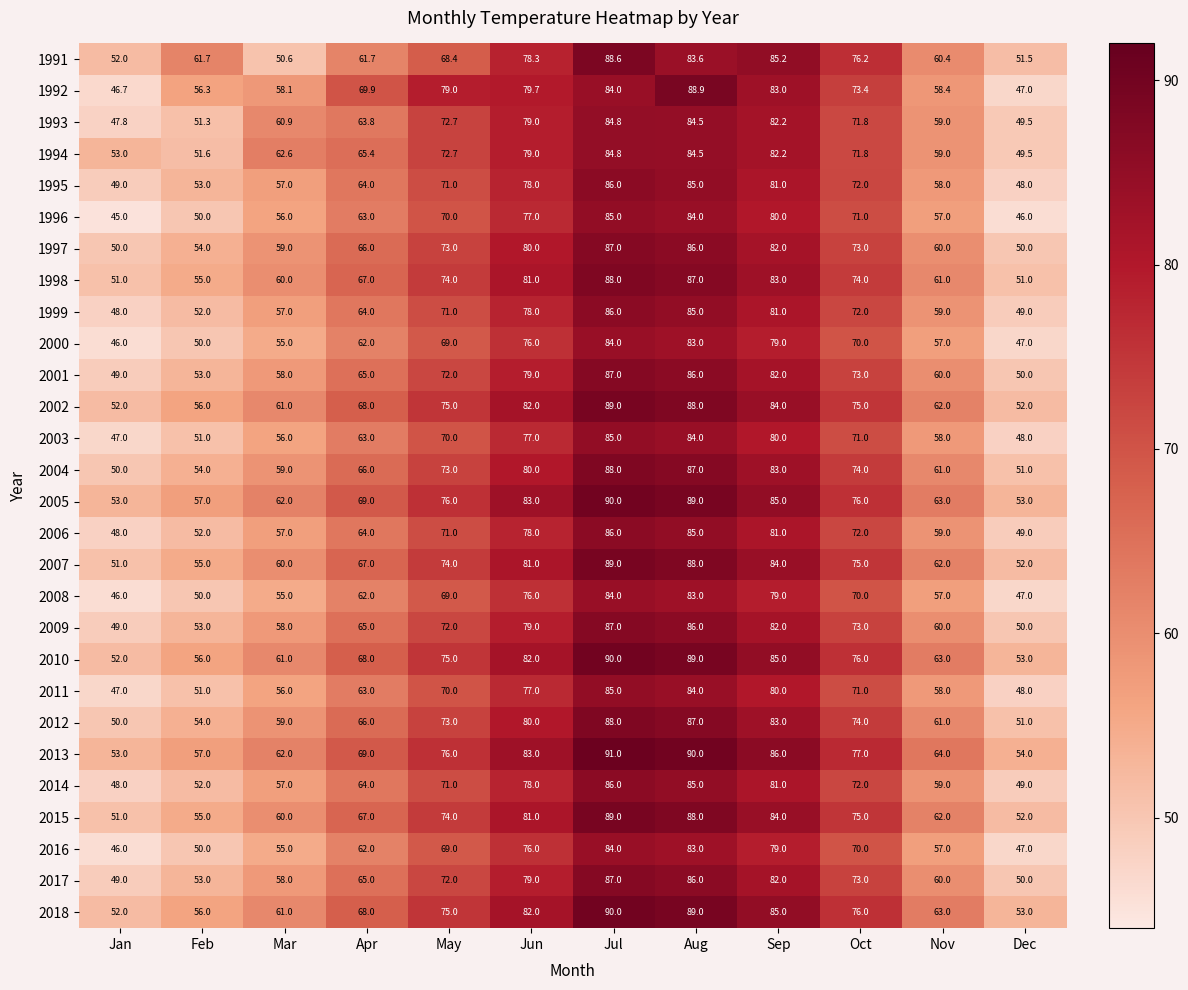

Is it true that 2015 equals 62.0 at Nov?

True